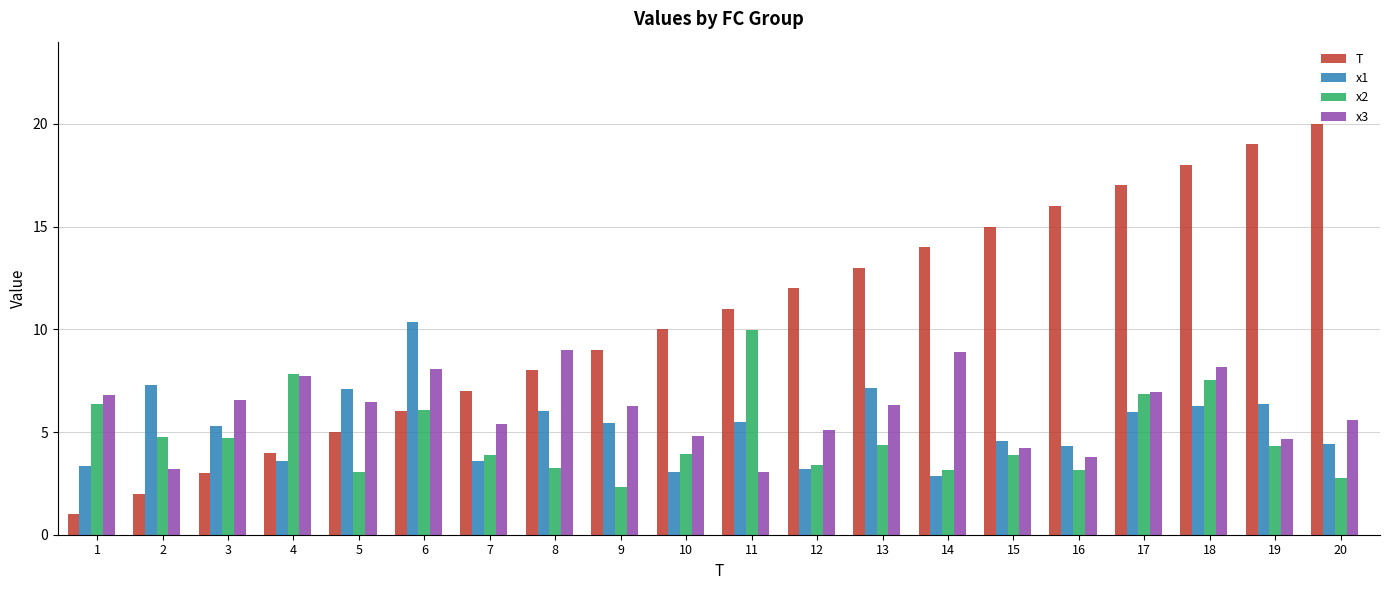

How many groups of bars are there?

20